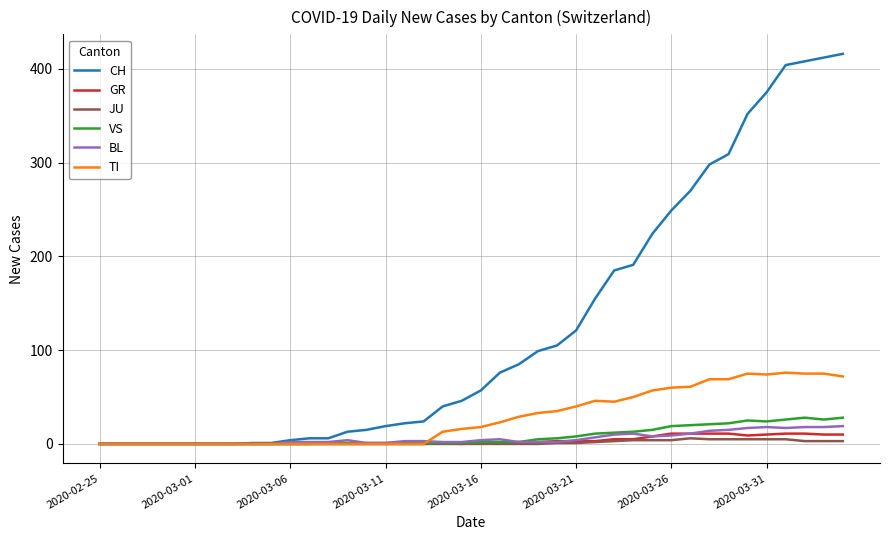

Which series has the widest spread of values?

CH